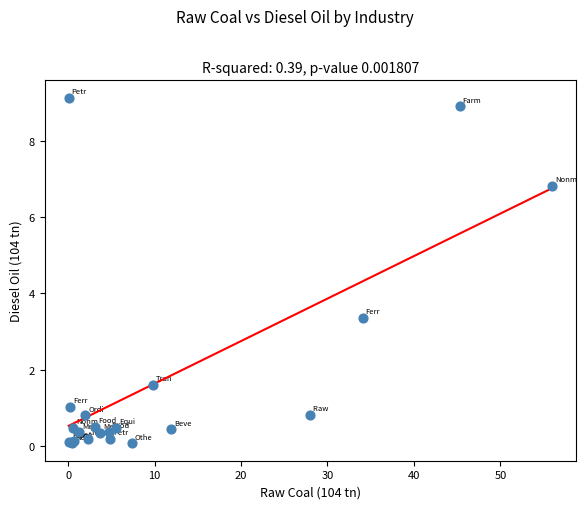

What Y value in the scatter plot is closest to 4?

3.4